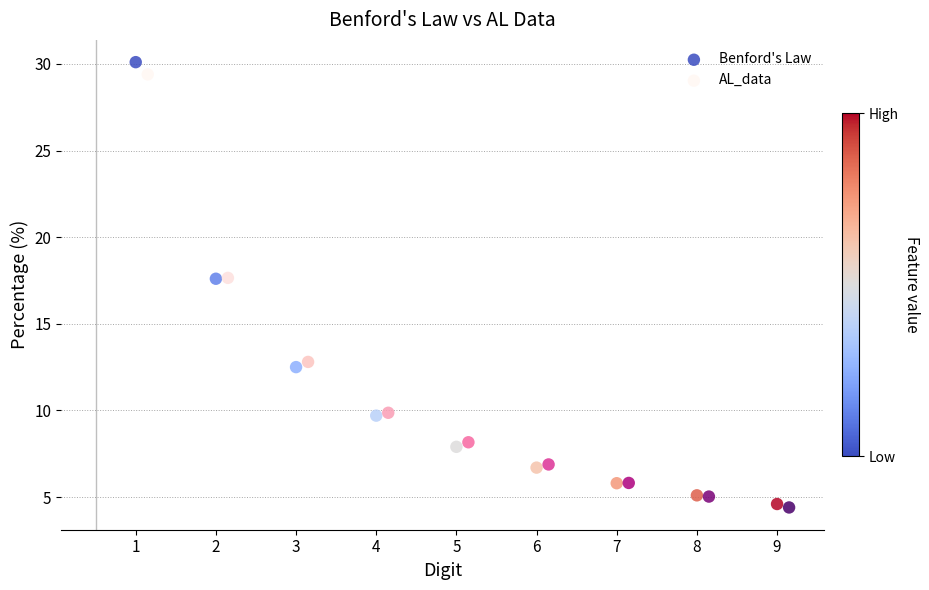

What are all the series names shown in the legend?

Benford's Law, AL_data